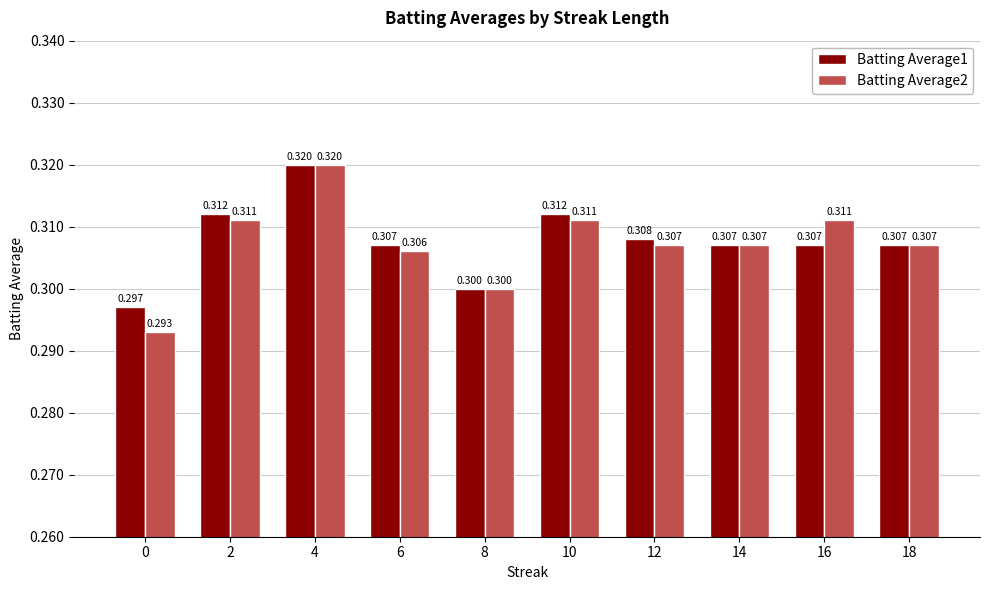

What is the greatest value displayed?

0.3